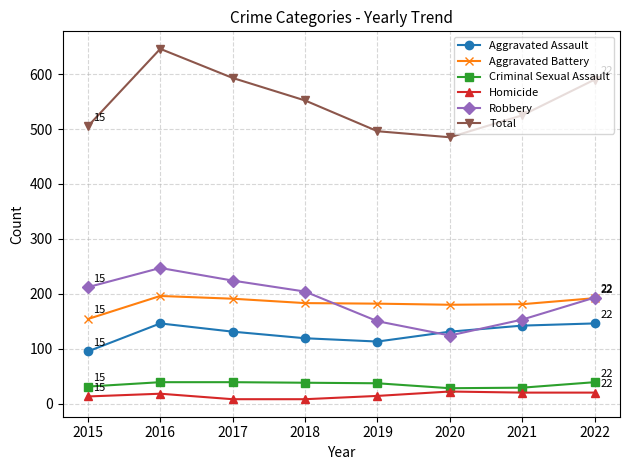

What is the lowest value of the Aggravated Battery series?

154